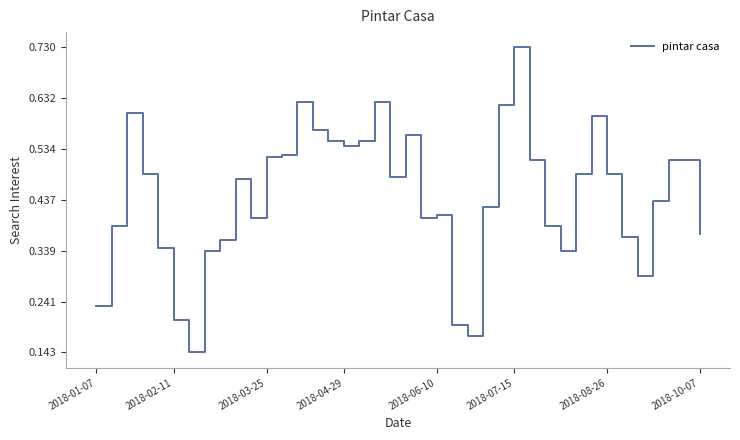

How many lines are shown in the chart?

1